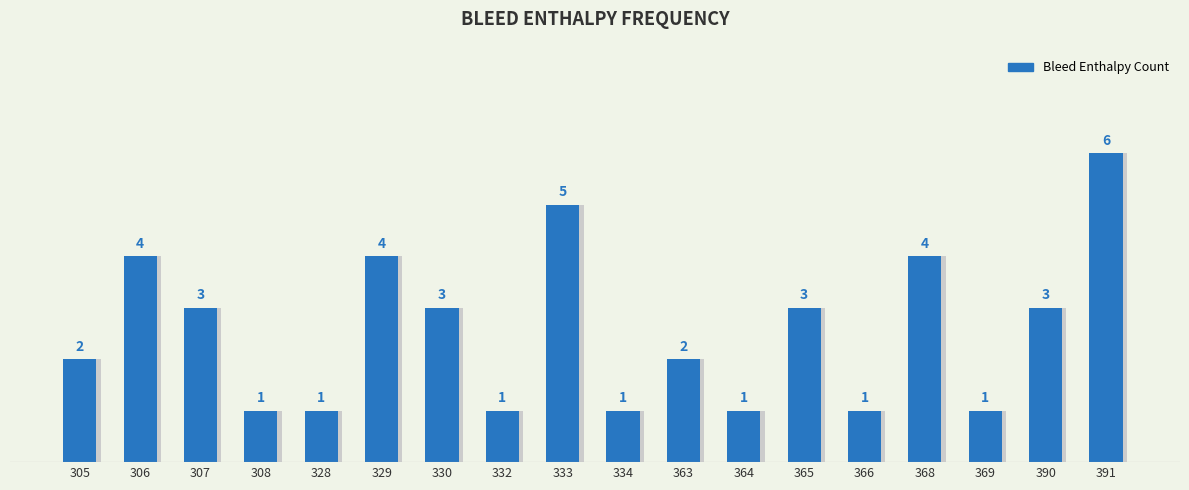

Count the values in the range 1 to 4.

16